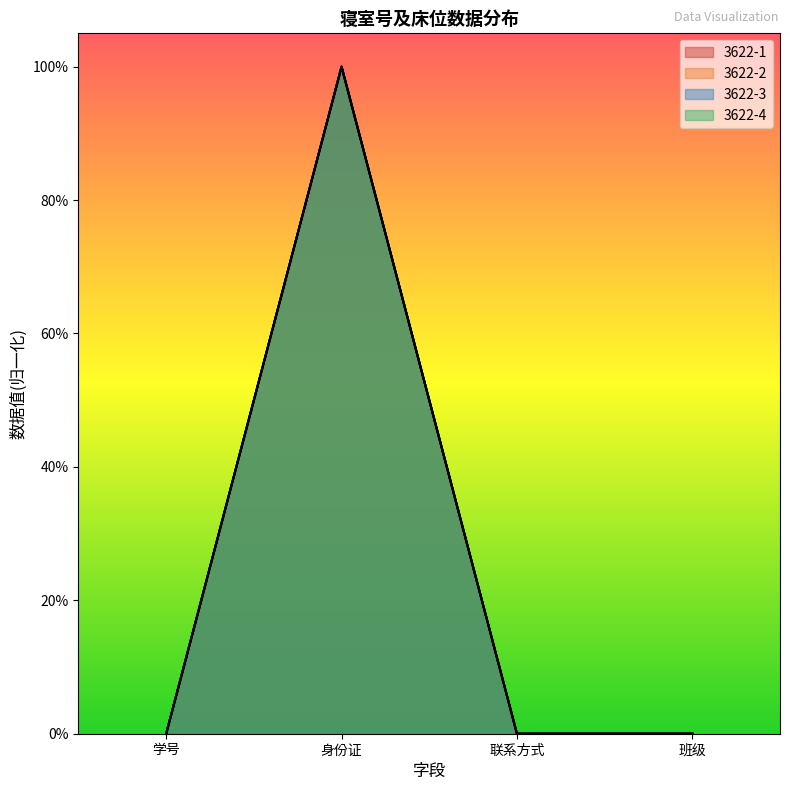

Where is the first local maximum for 3622-4?

身份证